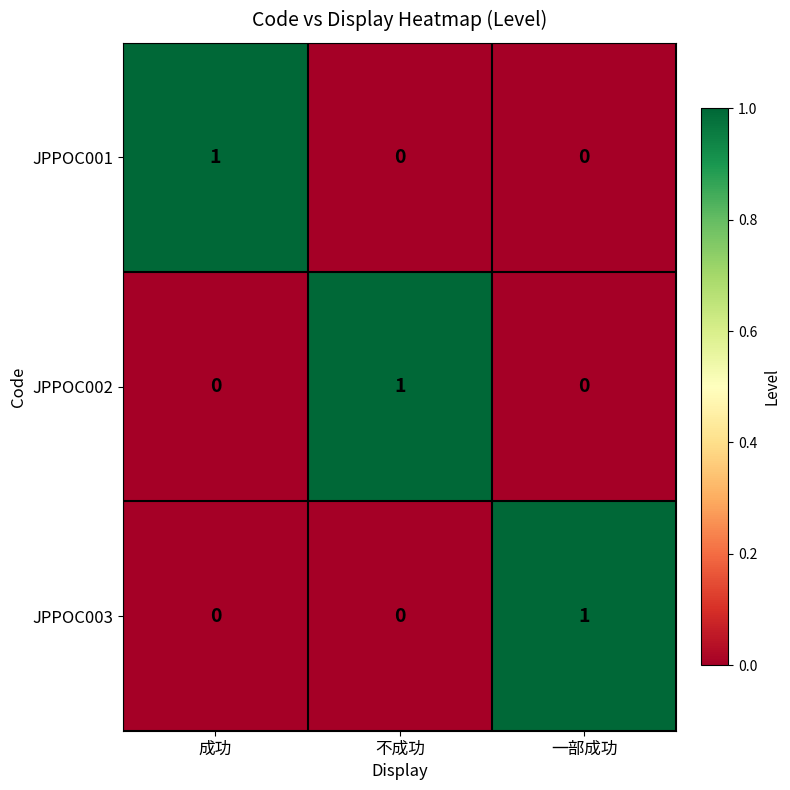

What is the greatest value displayed?

1